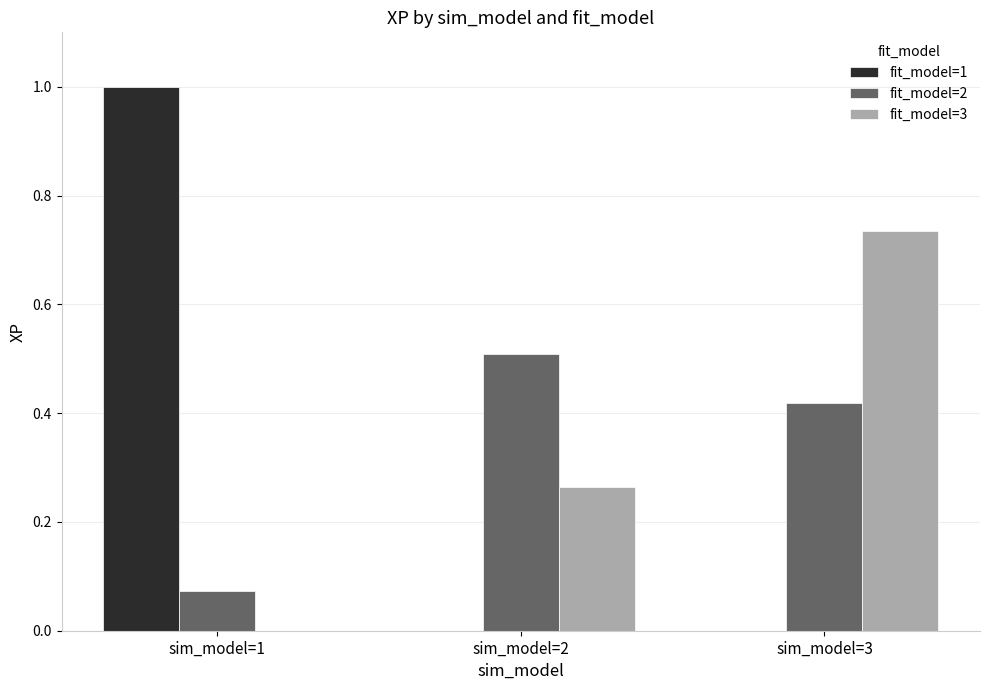

Between sim_model=1 and sim_model=3, which series saw the biggest shift?

fit_model=1